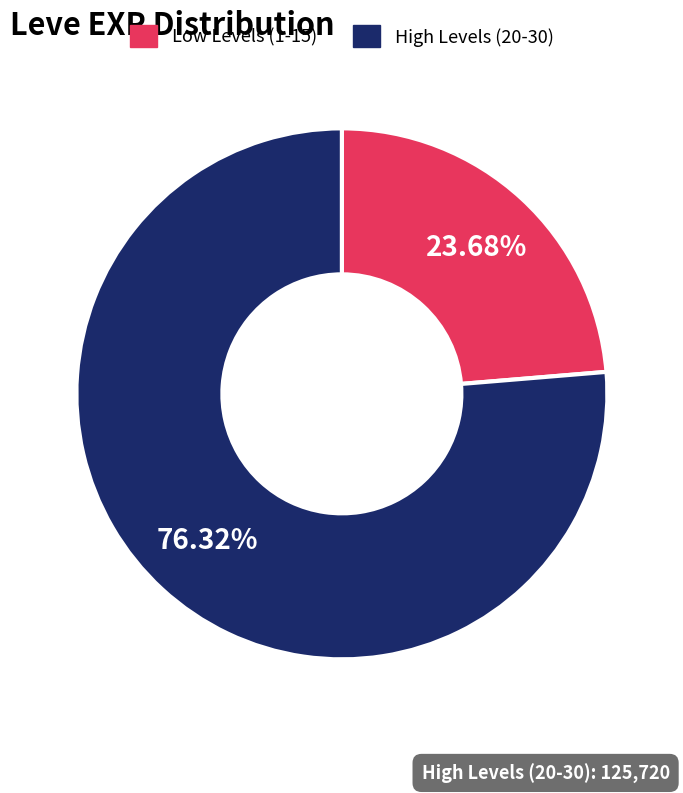

Do High Levels (20-30) and Low Levels (1-15) together represent more than half of the pie?

Yes